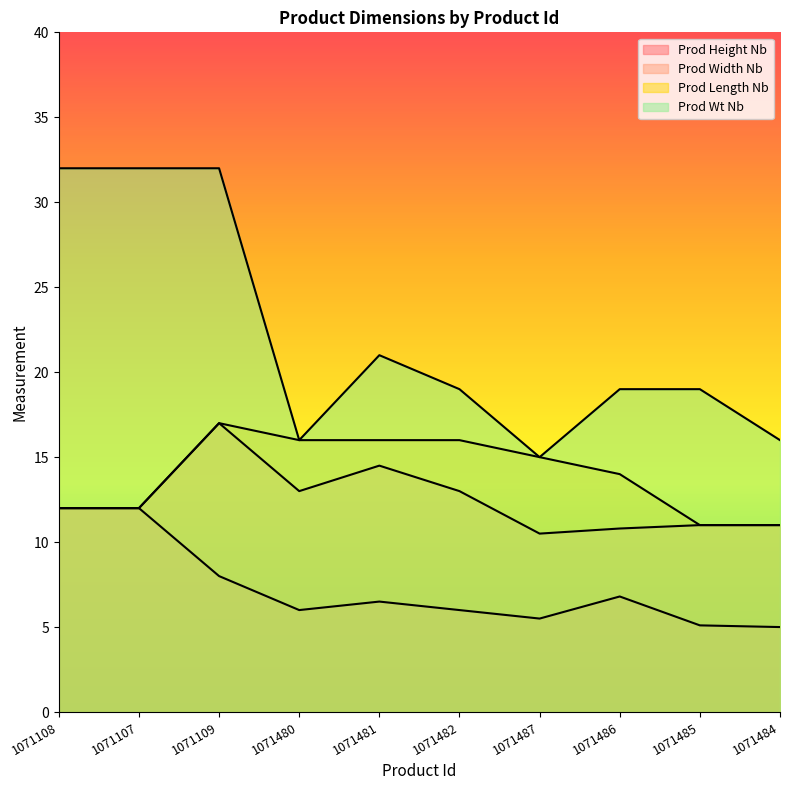

What is the label of the 5th point from the left?

1071481